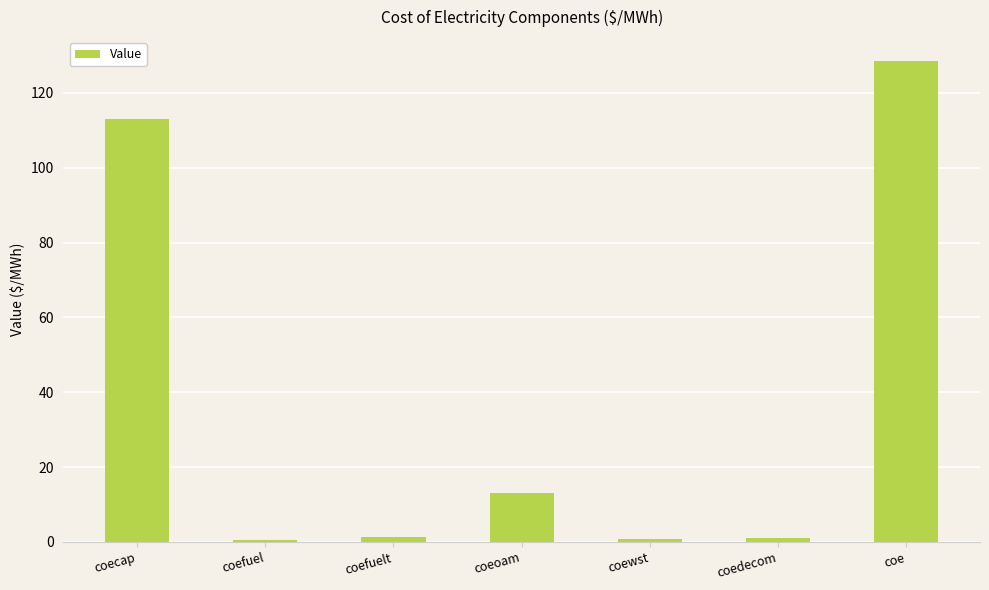

What is the maximum value shown in the chart?

128.5